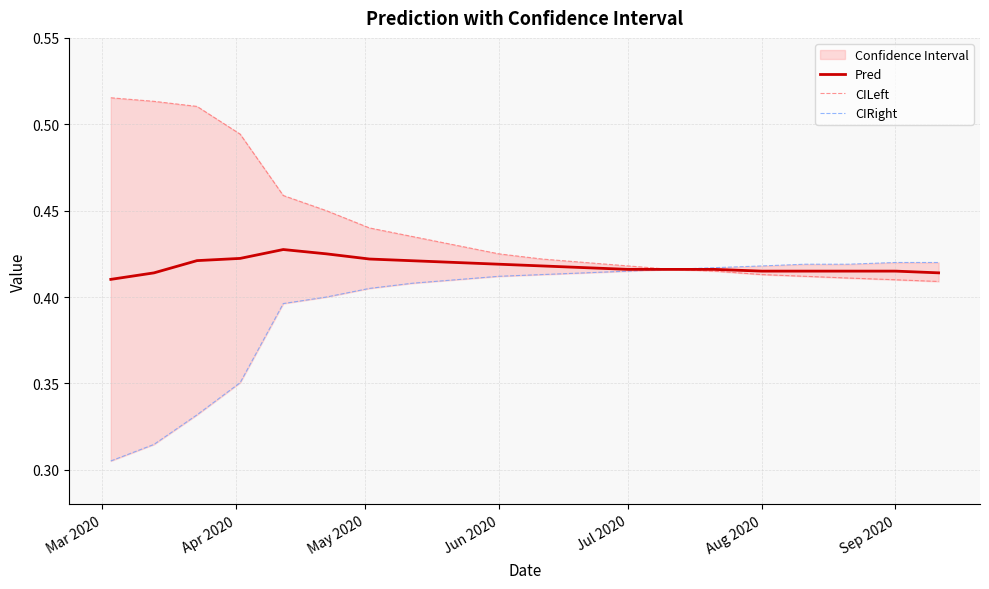

What is the difference between the maximum and minimum values in the CILeft series?

0.1